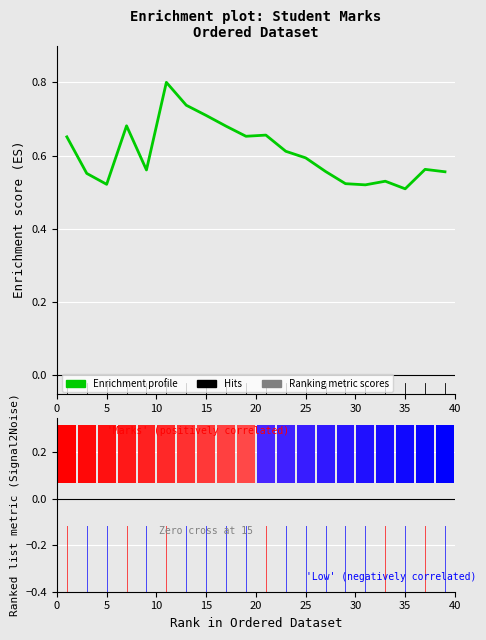

What is the difference between the maximum and minimum values?

0.3